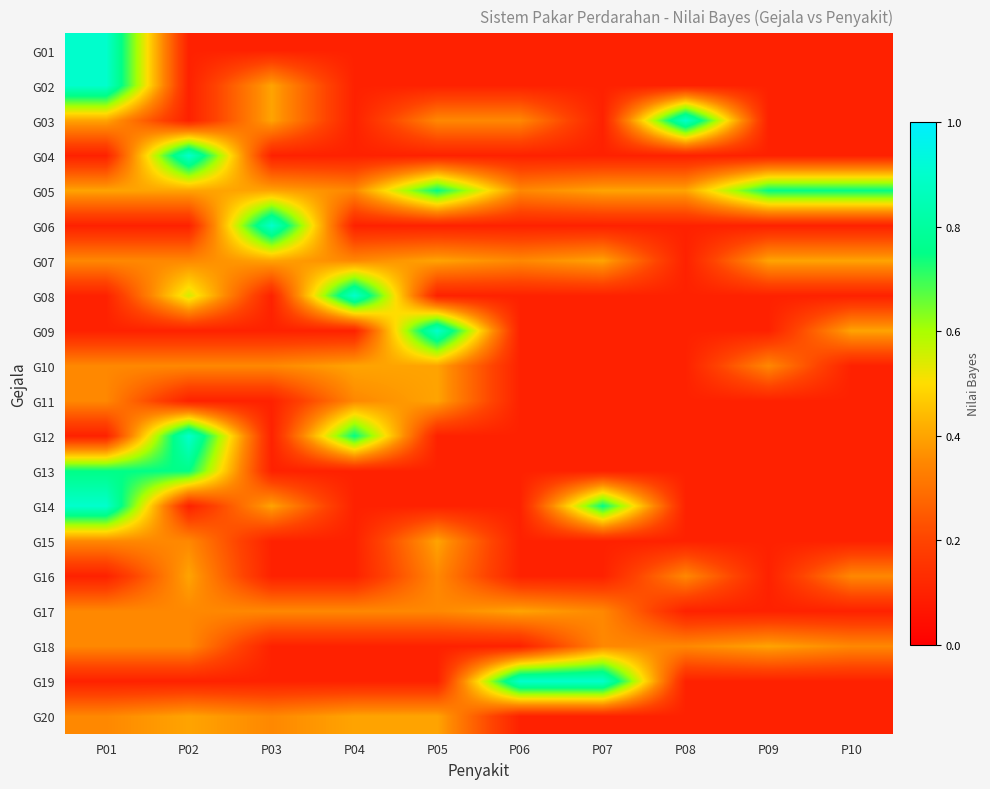

Which label corresponds to the largest value in the chart?

P01